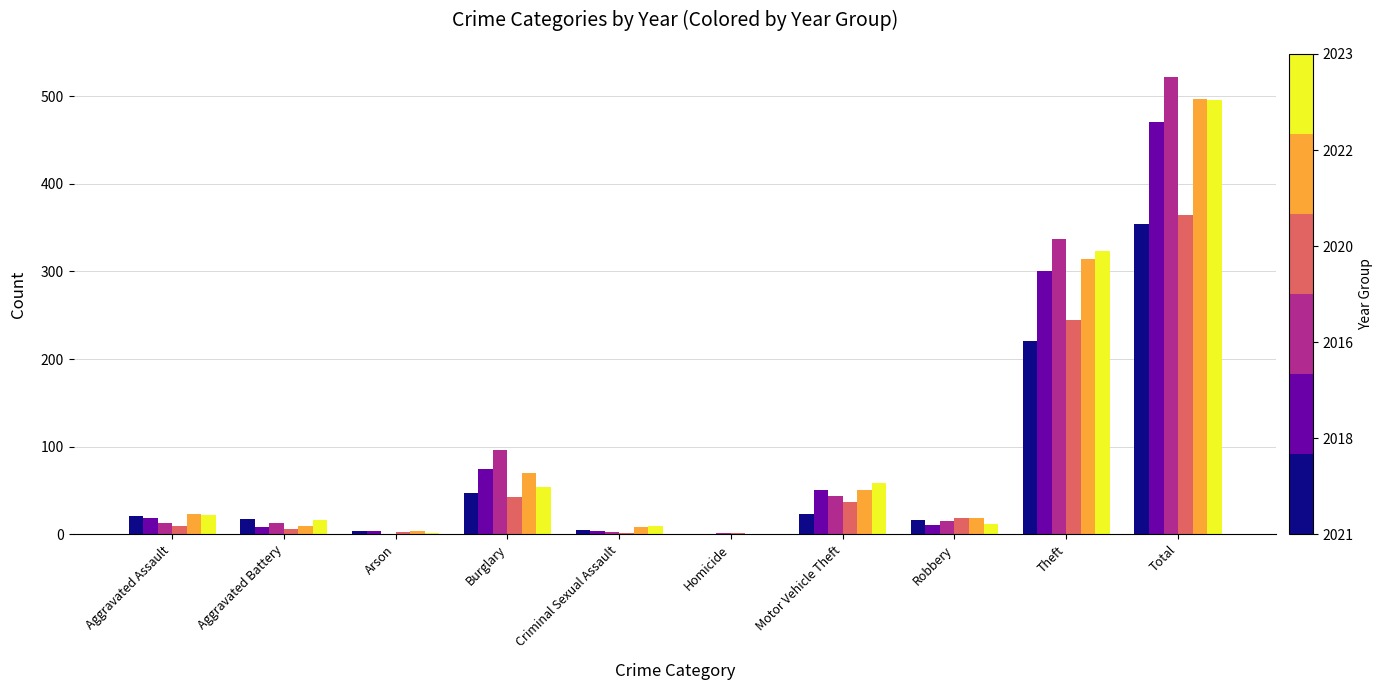

At which category does the chart reach its peak across all series?

Total